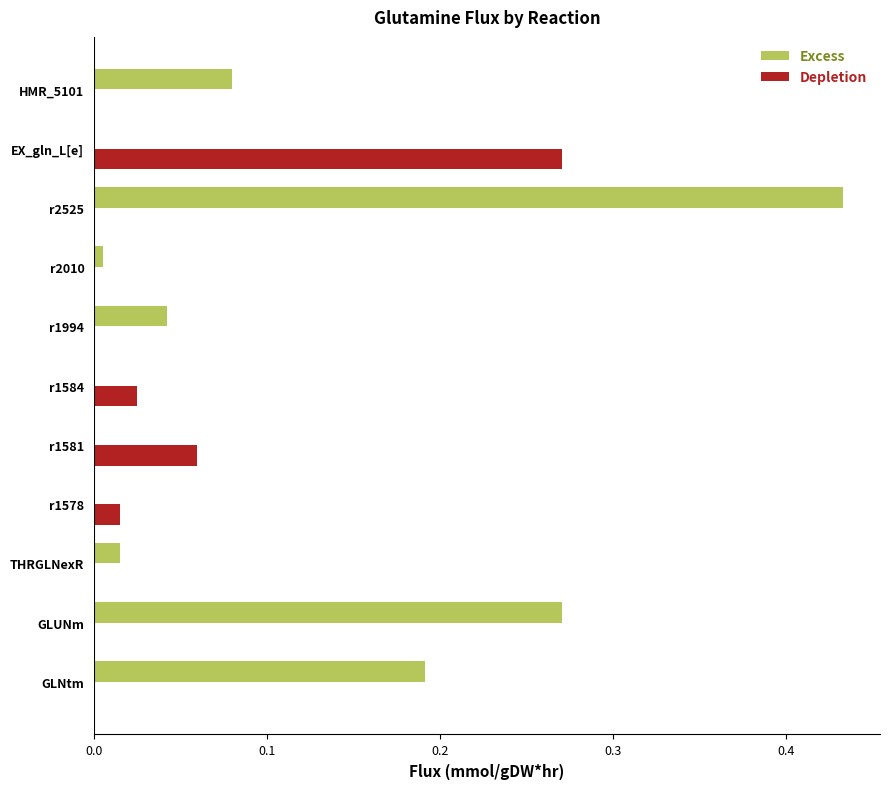

Which series has the largest total across all categories?

Excess